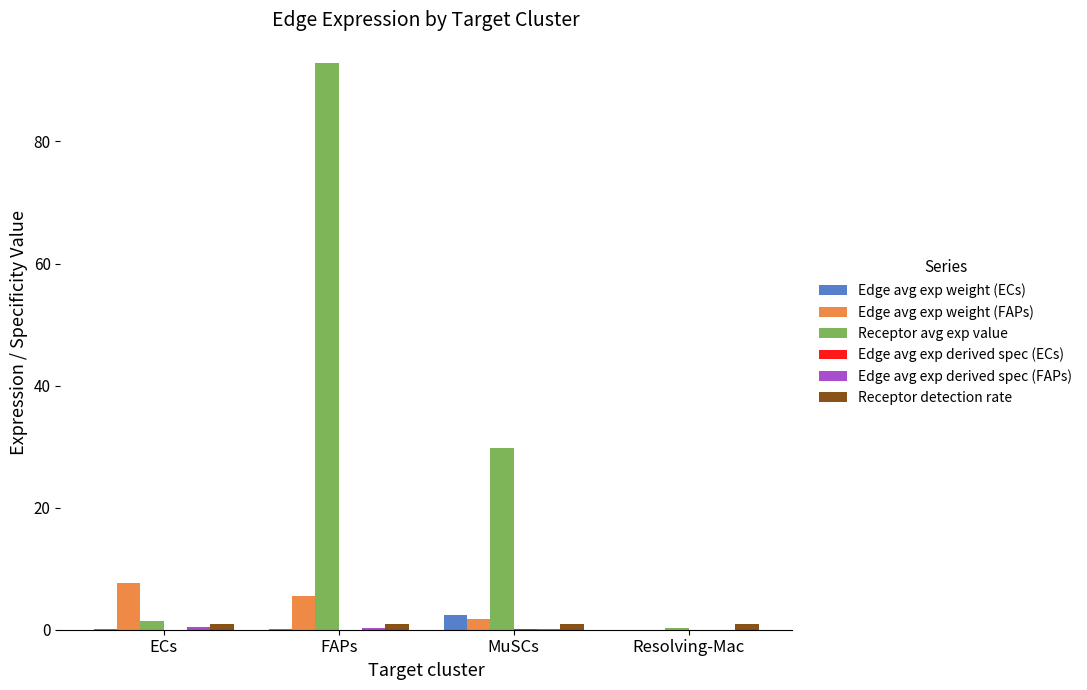

Which series has the largest total across all categories?

Receptor avg exp value